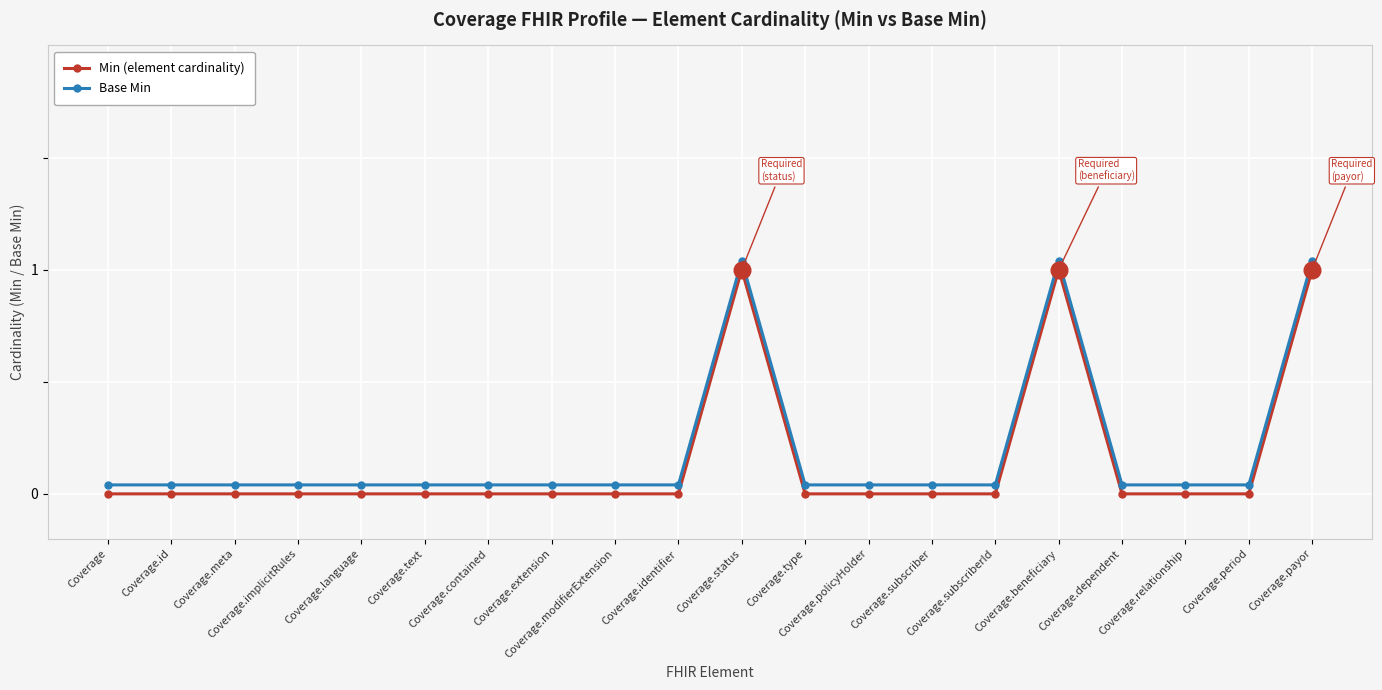

What is the difference between the maximum and minimum values in the Min (element cardinality) series?

1.0